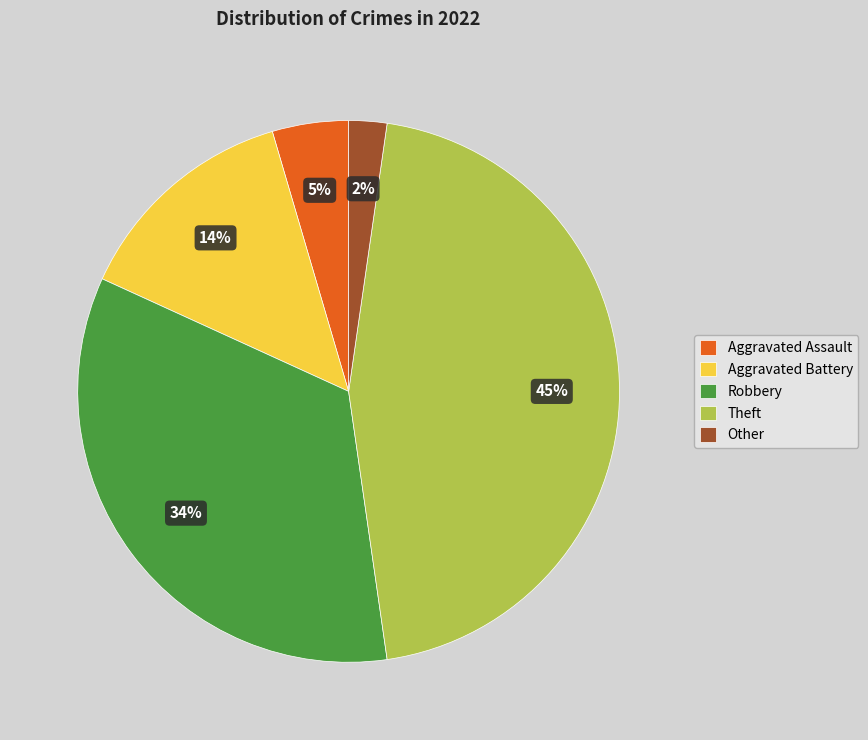

To the nearest percent, what is the average slice percentage?

20%